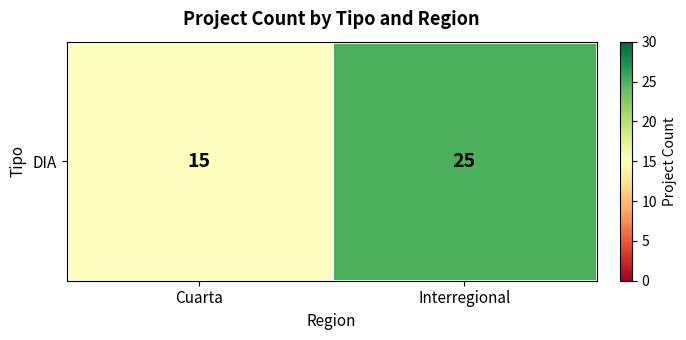

Reading left to right, extract all data points from this chart.

Cuarta=15	Interregional=25